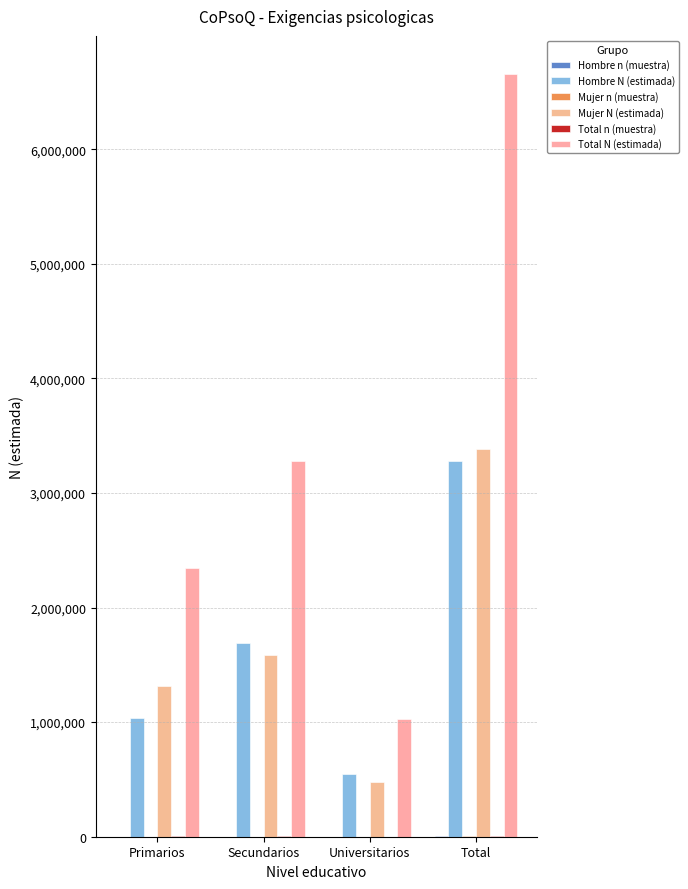

Are the bars horizontal?

No